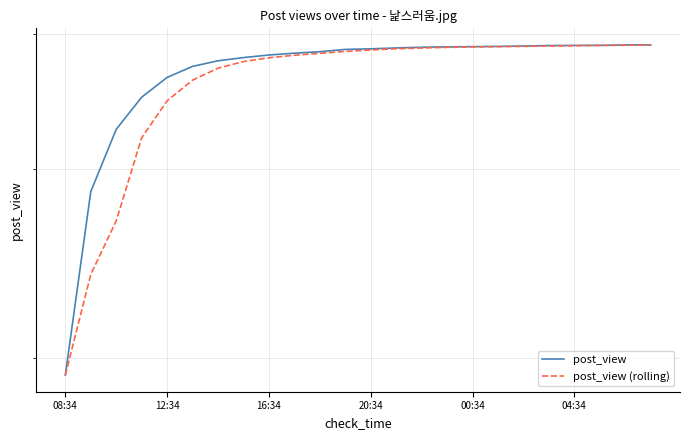

What is the total value across all series at 16:34?

5947.3